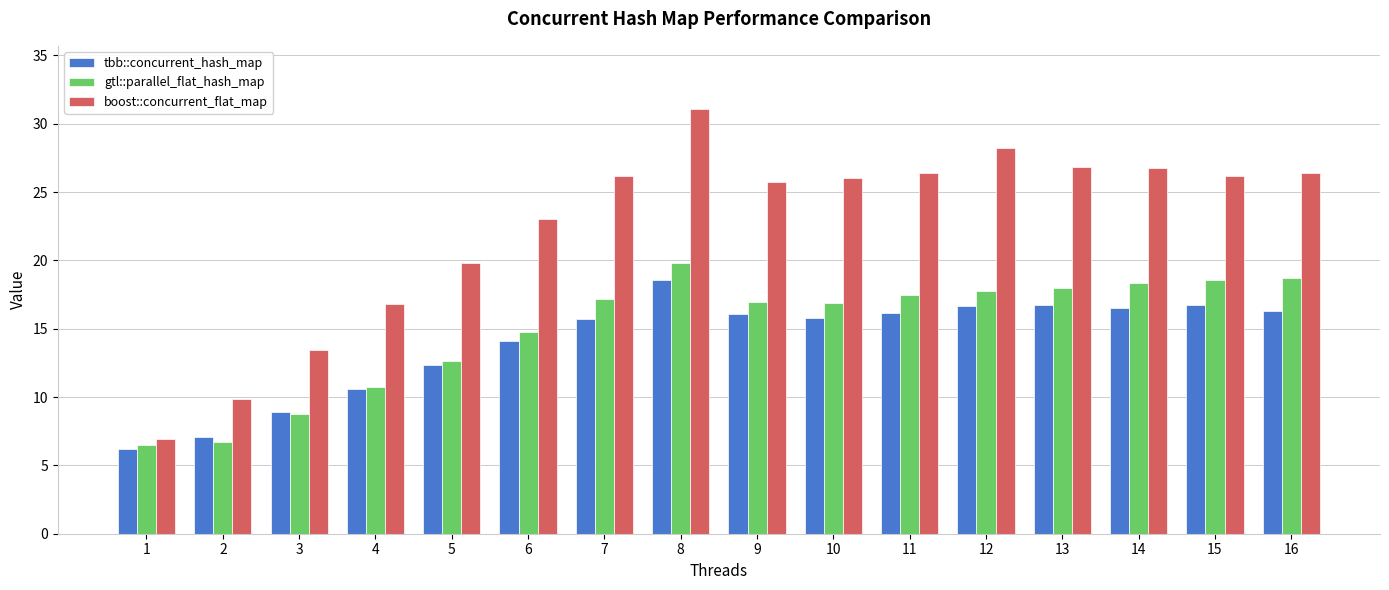

What is the difference between the maximum and minimum values in the tbb::concurrent_hash_map series?

12.4